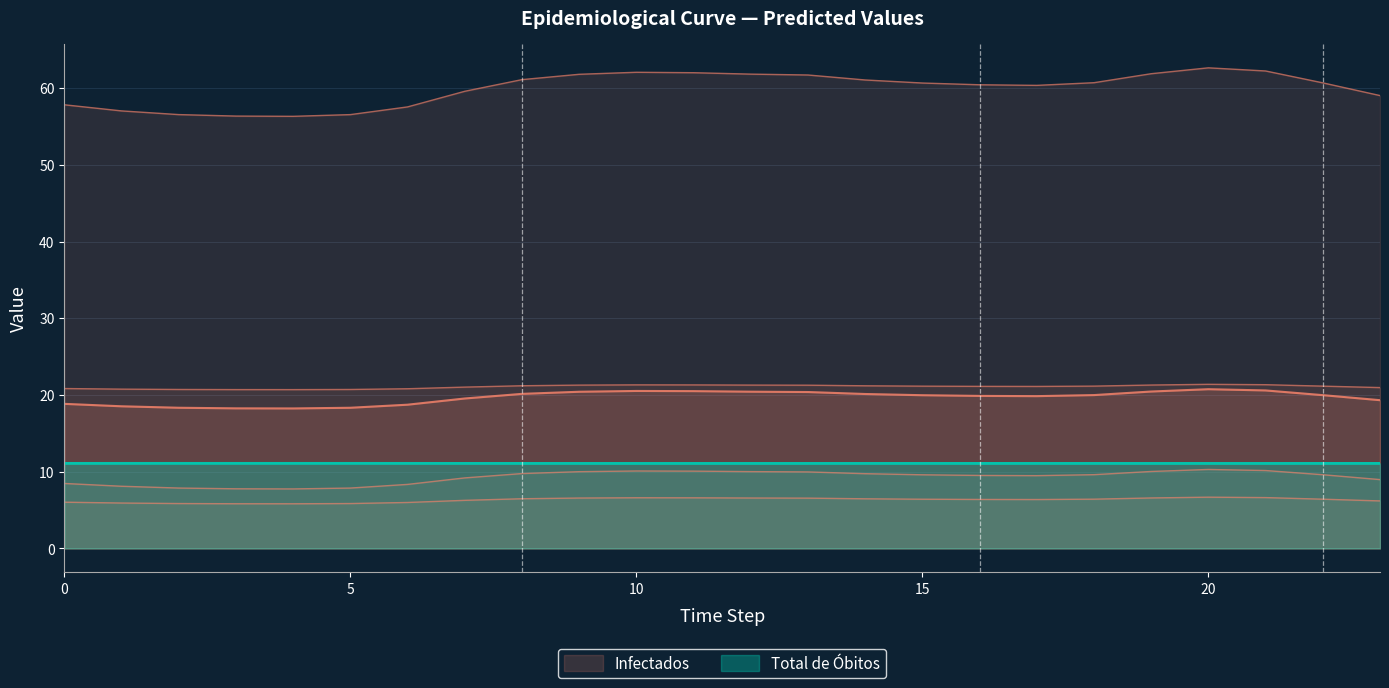

True or false: 6 and 2 intersect in this chart.

False